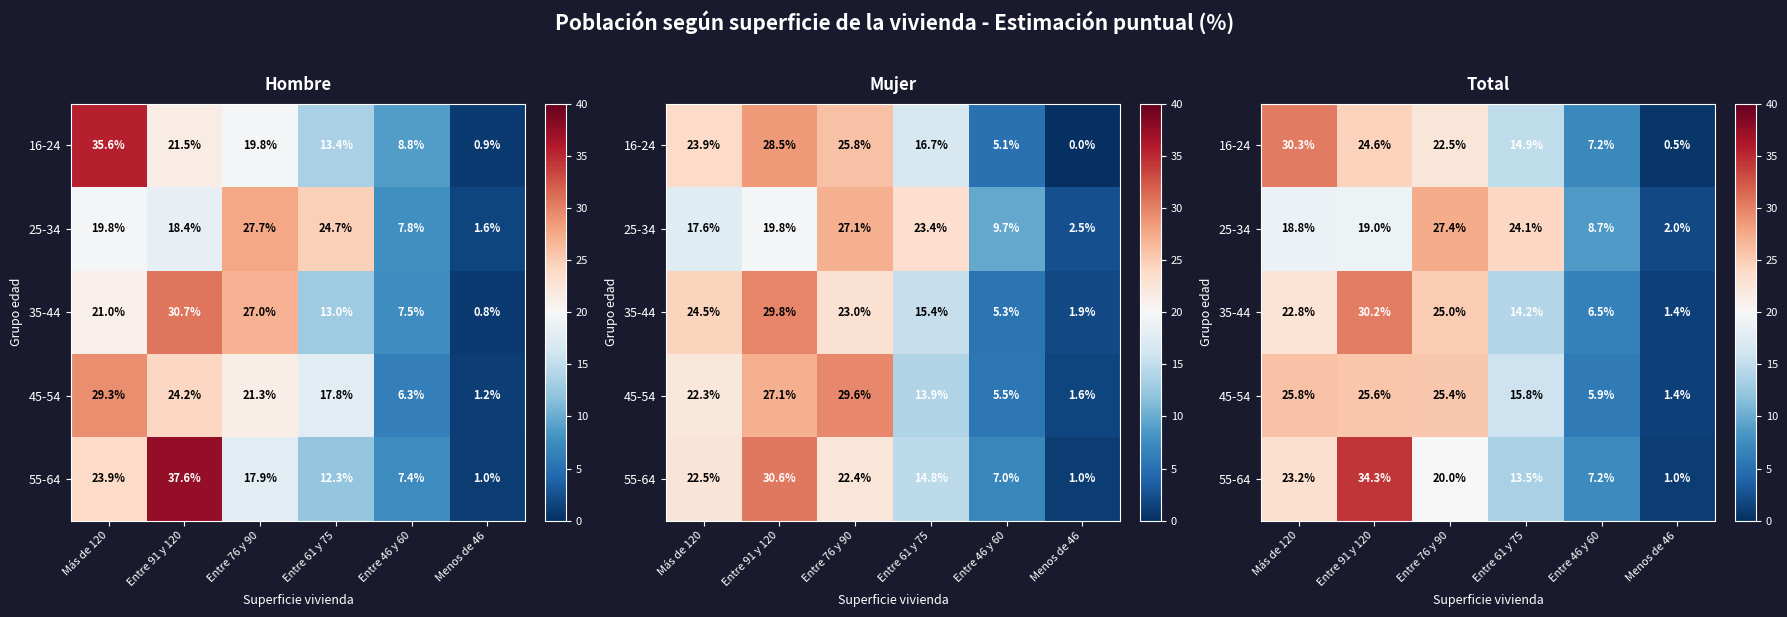

Is the value of 45-54 at Entre 91 y 120 greater than the value of 35-44 at Entre 76 y 90?

Yes